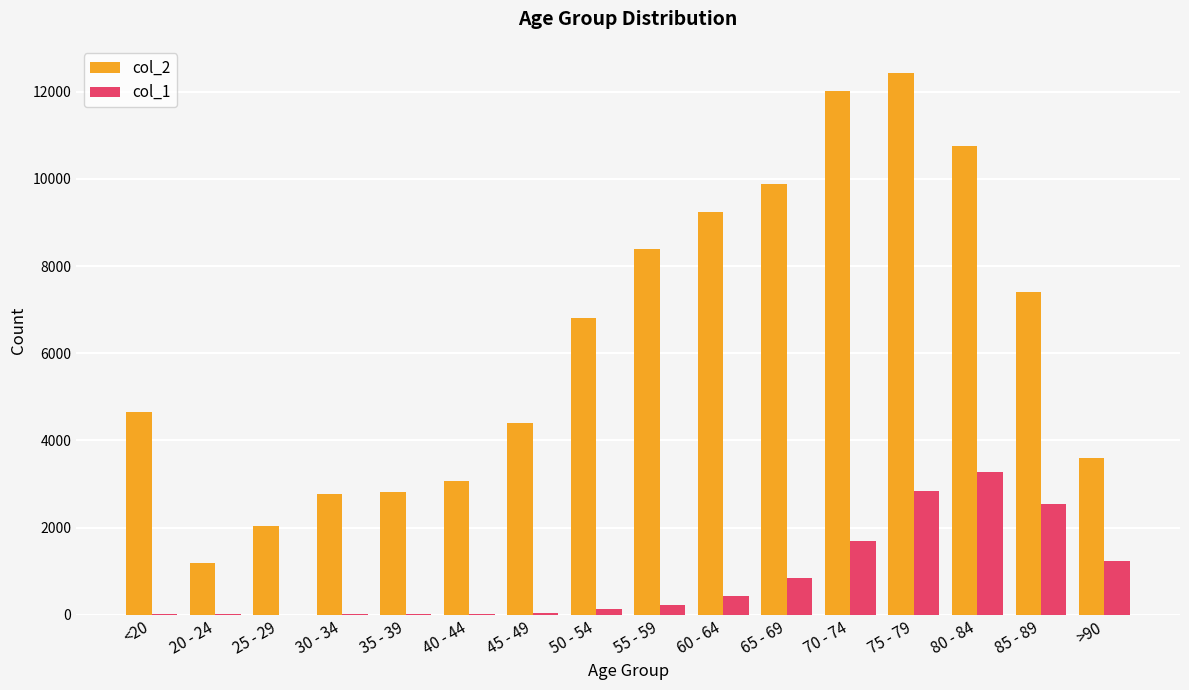

Read the col_1 value at 40 - 44.

24